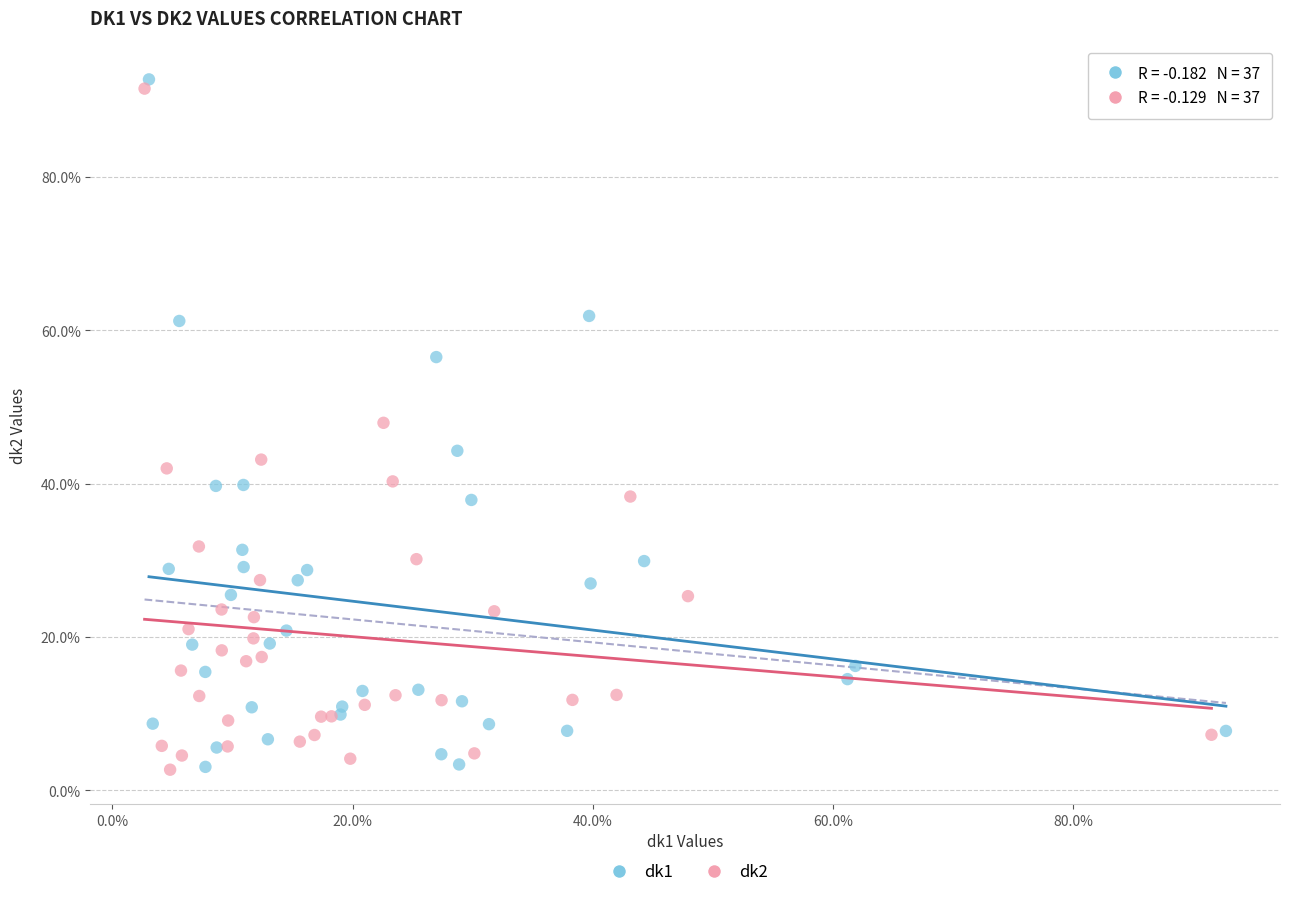

Which series has the widest spread of Y values?

dk1